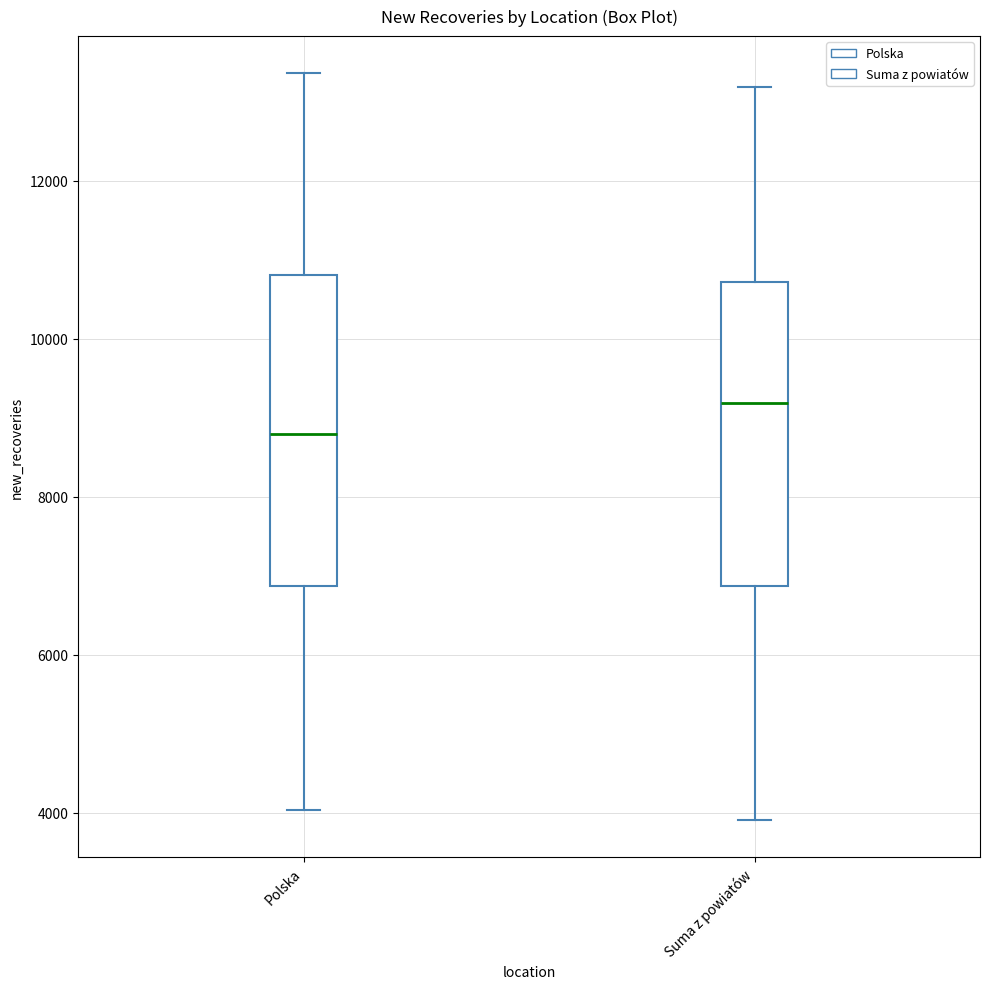

Reading left to right, read every box against the y-axis: the position of its median line, the range the box covers, and the ends of its whiskers. The values are not printed on the chart, so give them approximately, as read against the axis.

Polska: median 8800, box 6800 to 10800, whiskers 4000 to 13400
Suma z powiatów: median 9200, box 6800 to 10800, whiskers 4000 to 13200